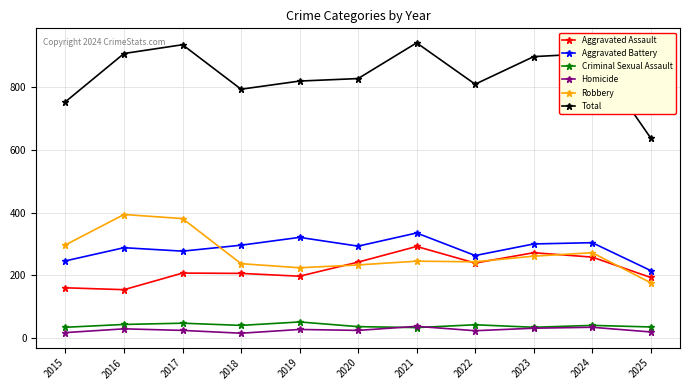

Count the number of categories in the chart.

11